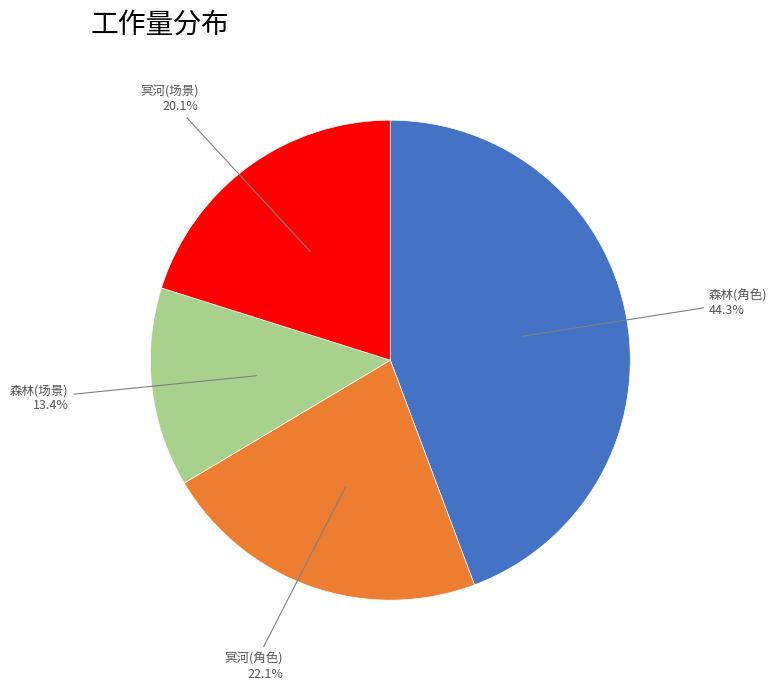

Combined, do 冥河(场景) and 森林(场景) account for over 50%?

No